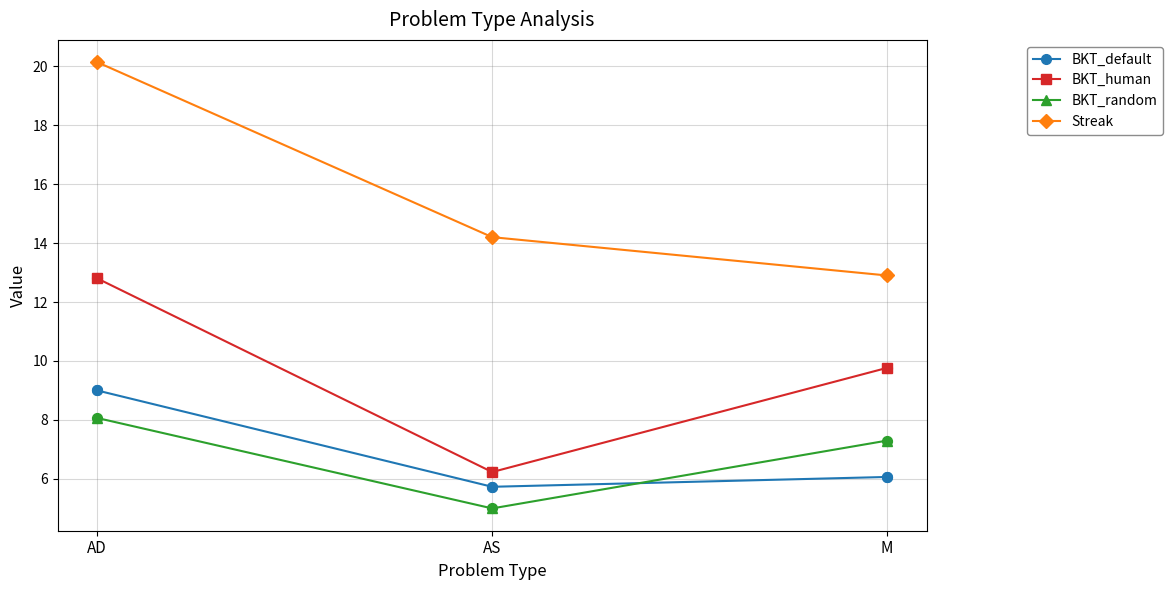

Which series has the largest total across all categories?

Streak